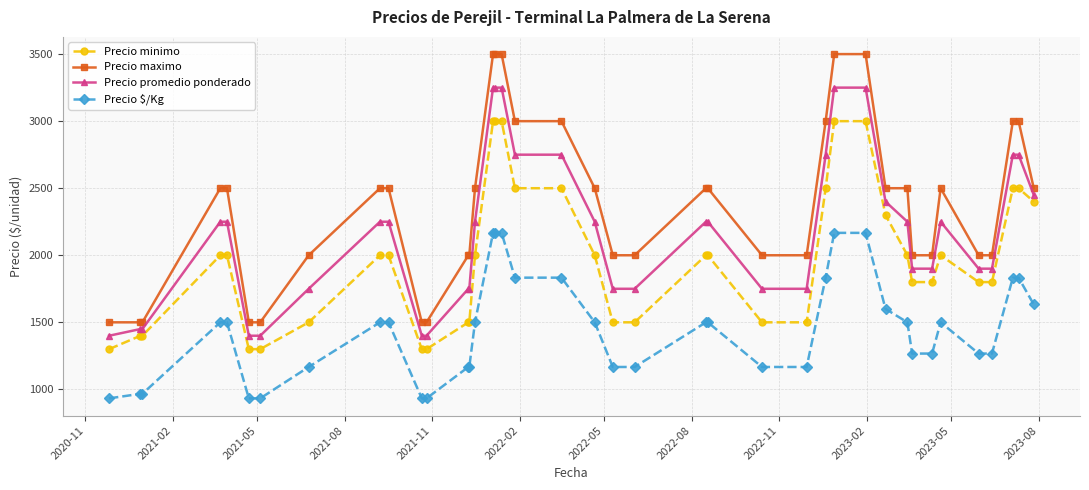

Which series has the largest total across all categories?

Precio maximo